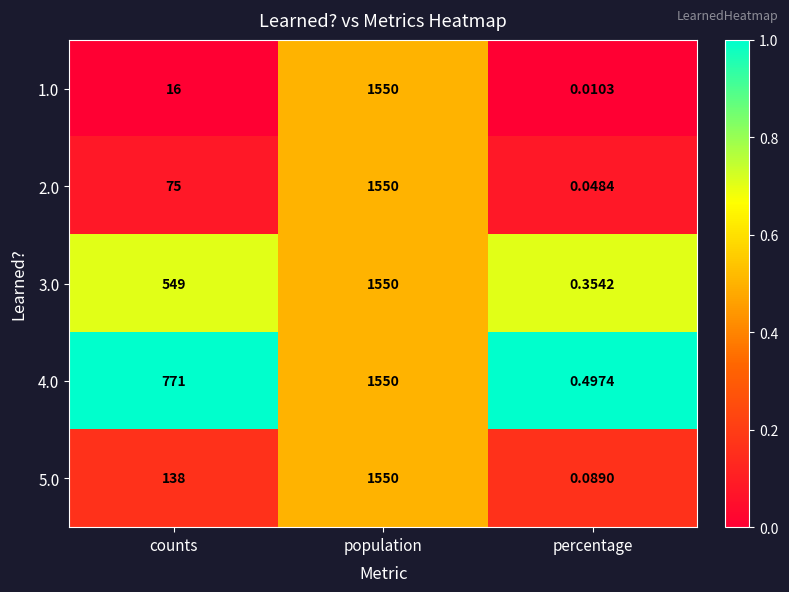

Which category has the lowest value in the 5.0 series?

percentage